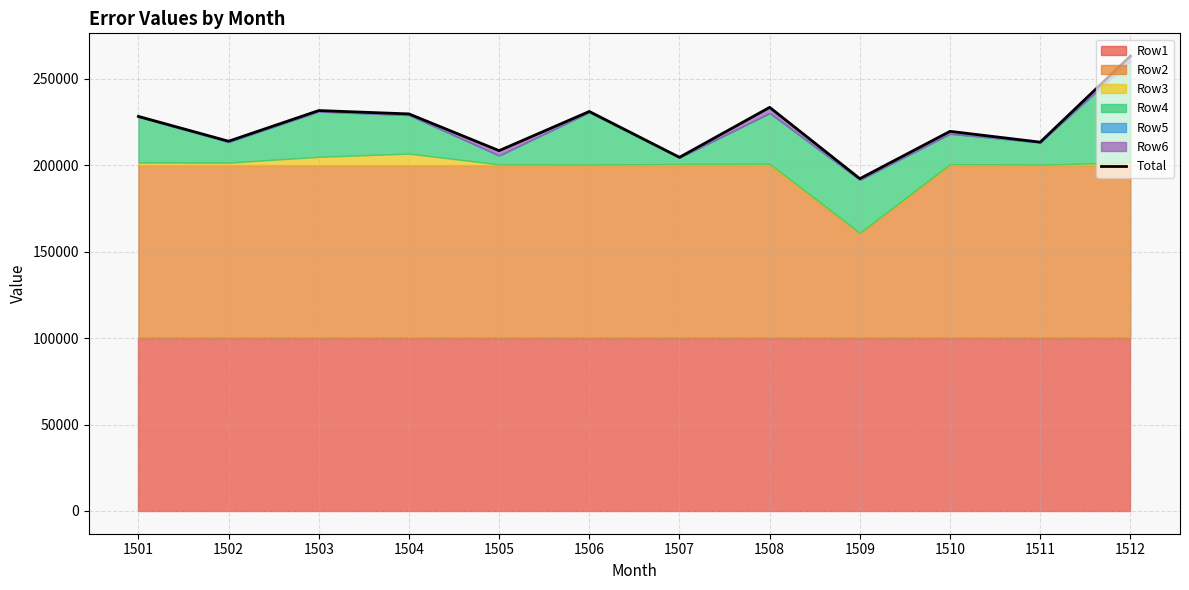

Where is the first local minimum?

1502